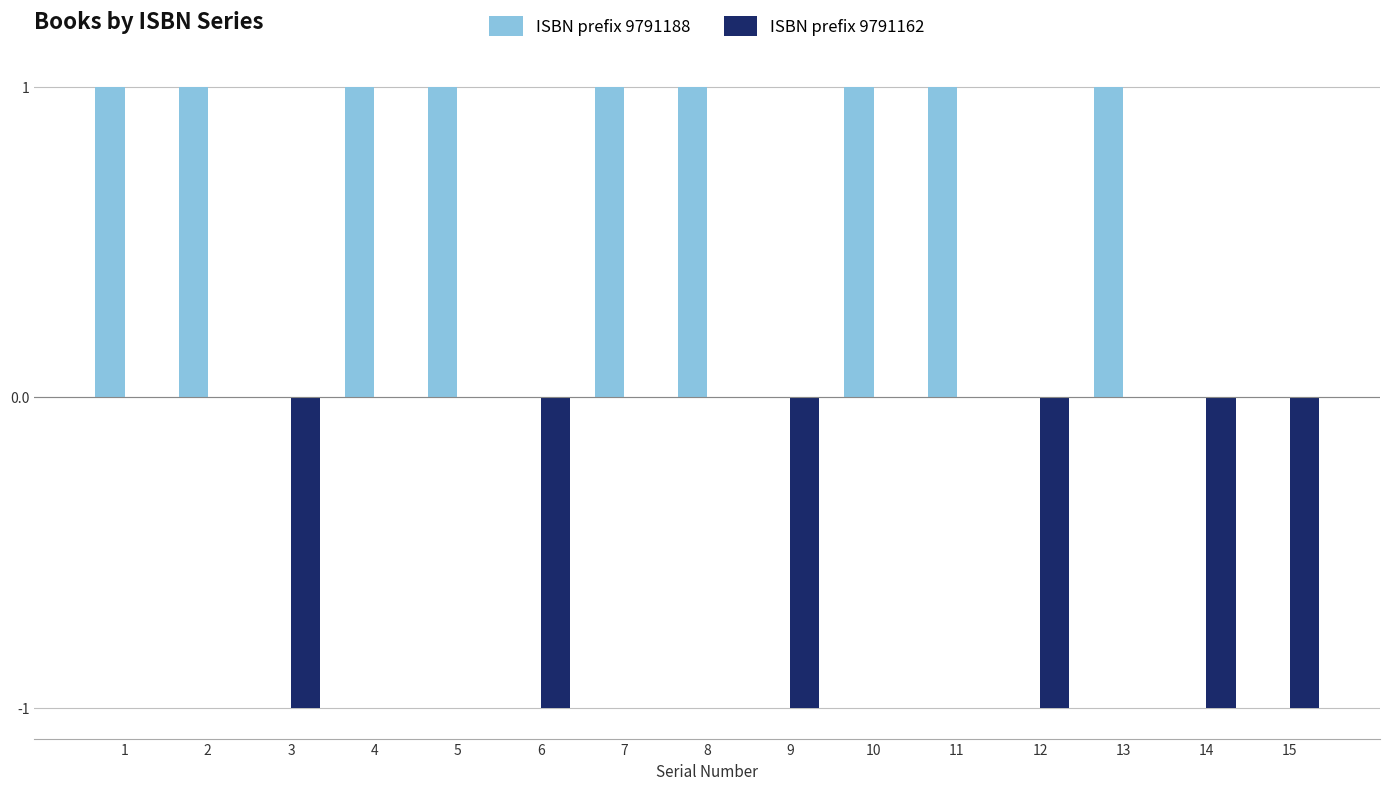

Count the ISBN prefix 9791188 values in the range 0 to 1.

15